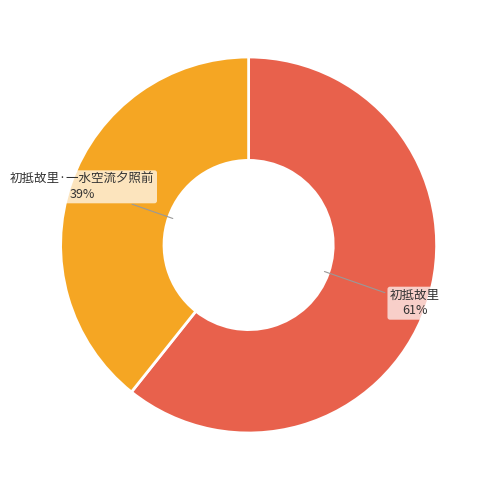

Which slice is the smallest?

初抵故里·一水空流夕照前